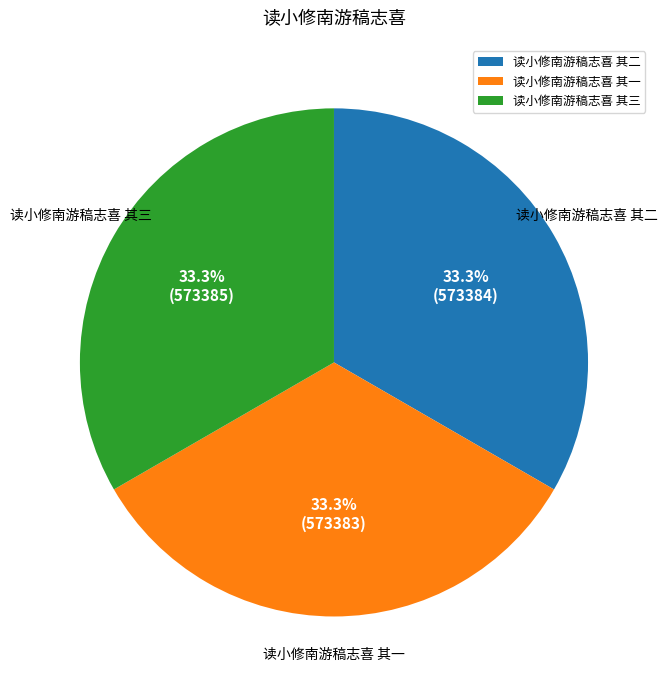

How many segments does this pie chart have?

3